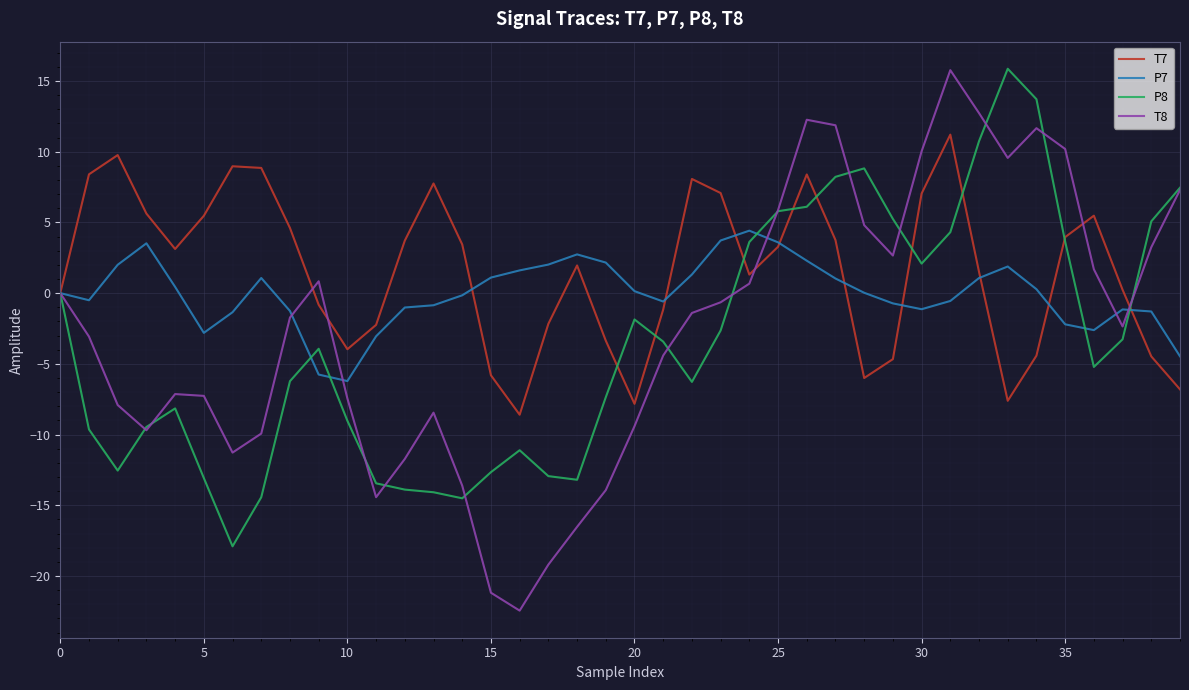

What is the greatest value displayed?

15.9